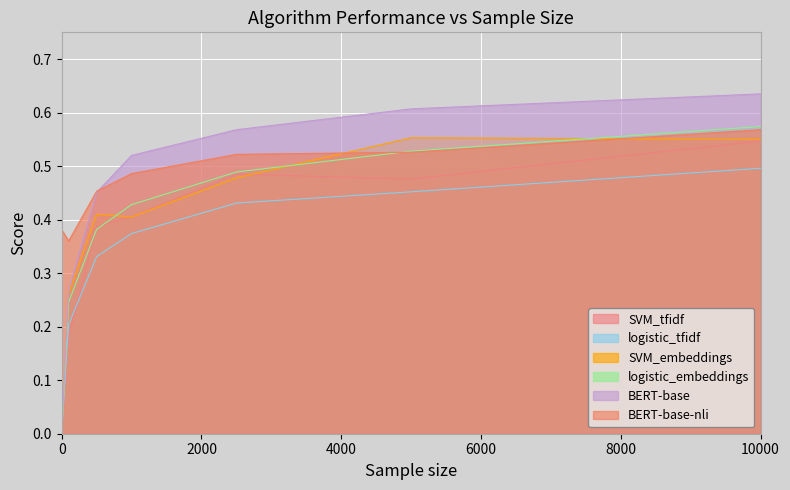

Is the value of BERT-base at 5000 greater than the value of SVM_tfidf at 0?

Yes